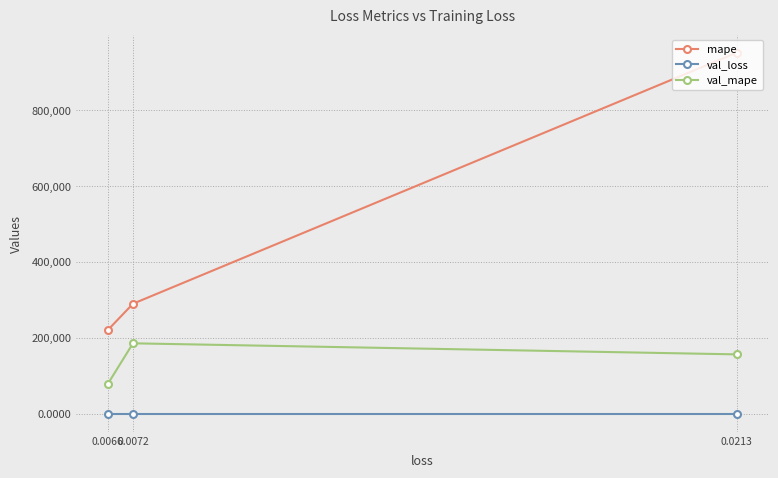

What is the average value of the val_mape series?

140053.8